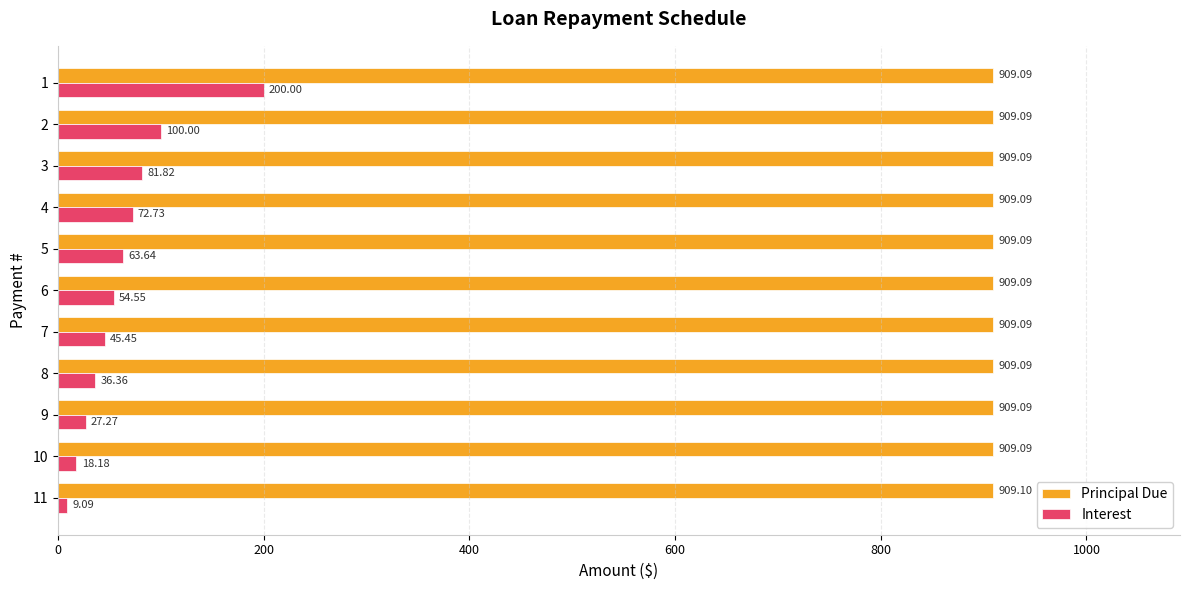

What is the difference between the maximum and minimum values in the Interest series?

190.9